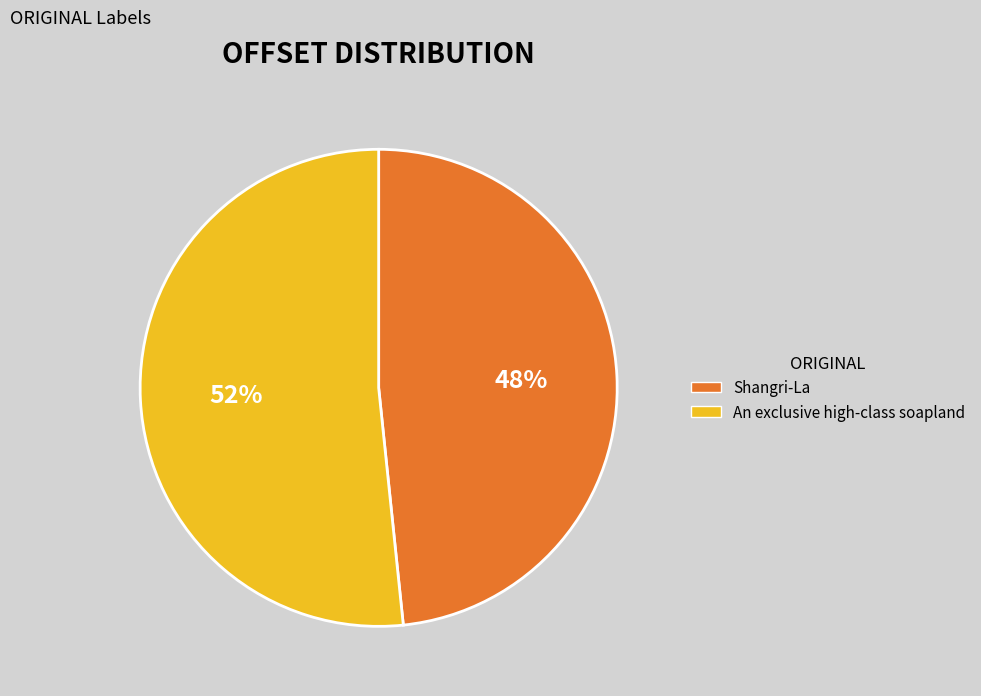

Which slice is the largest?

An exclusive high-class soapland